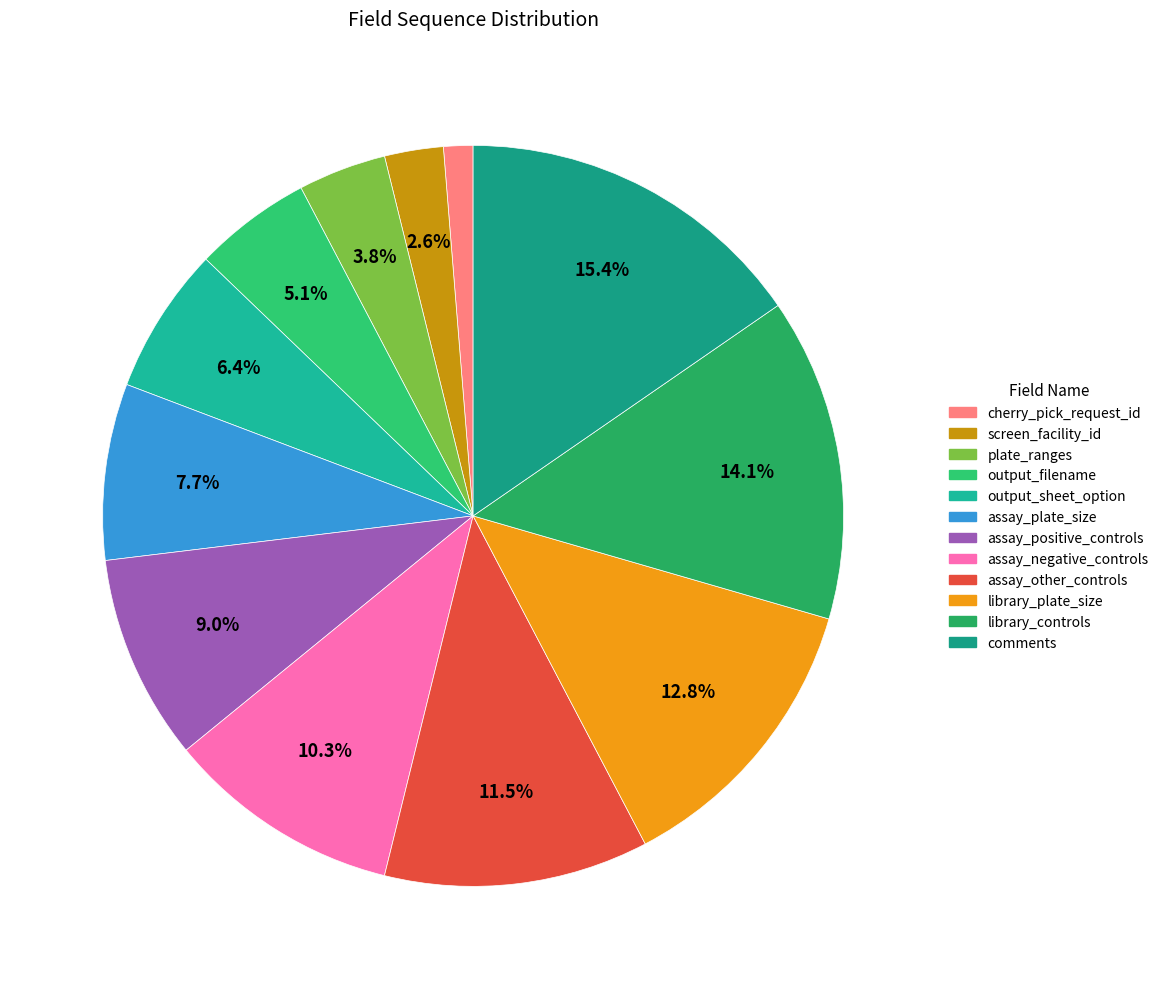

Count the number of slices in the pie.

12